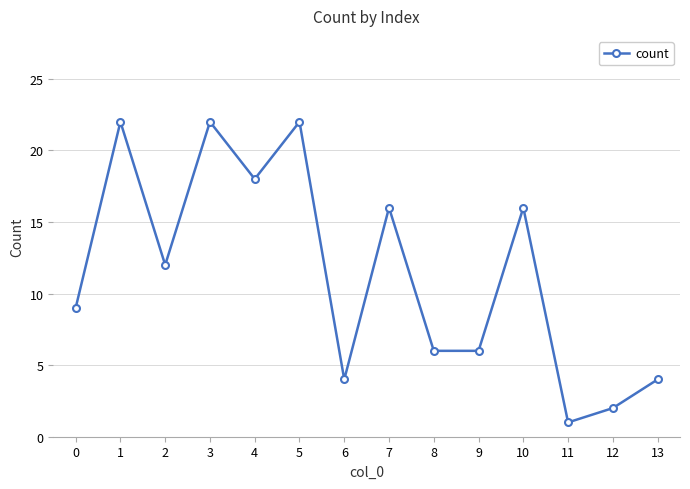

The value at 8 is 4. True or false?

False